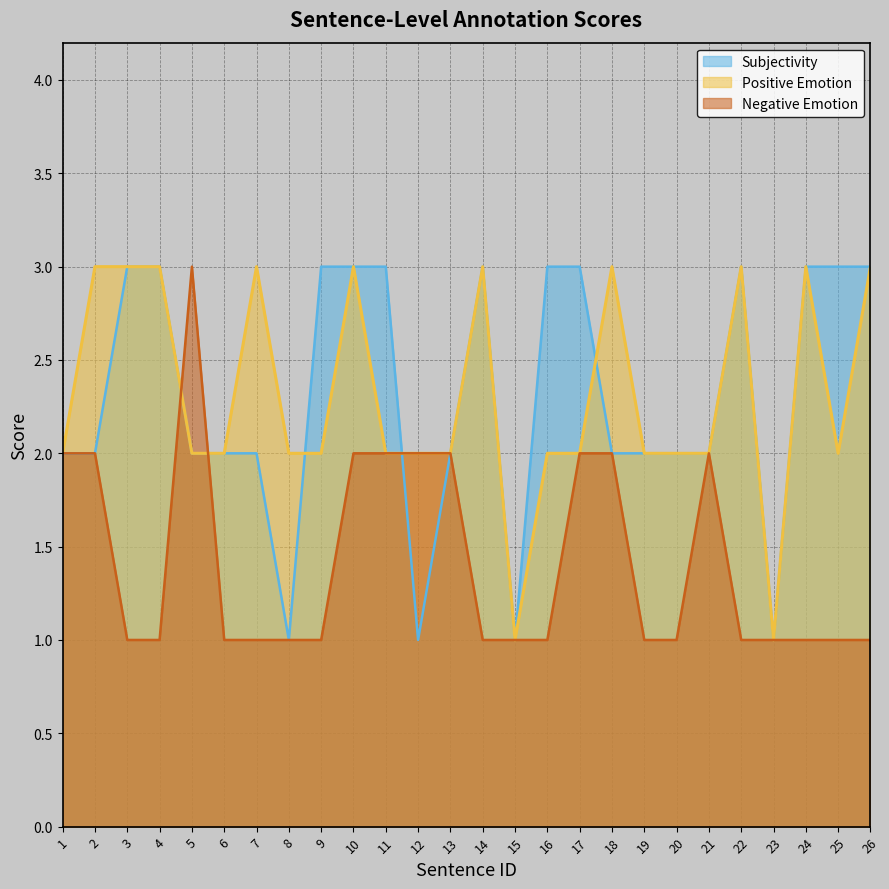

What is the greatest value displayed?

3